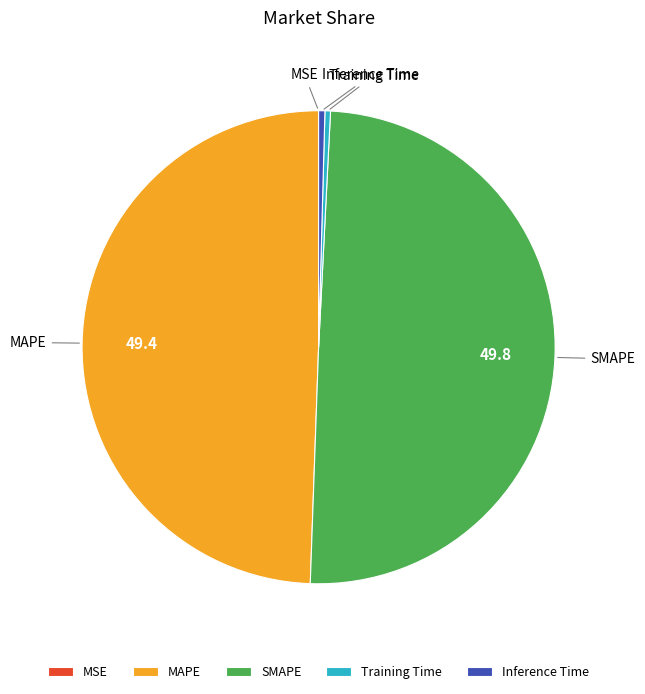

Is MAPE the majority of the pie?

No